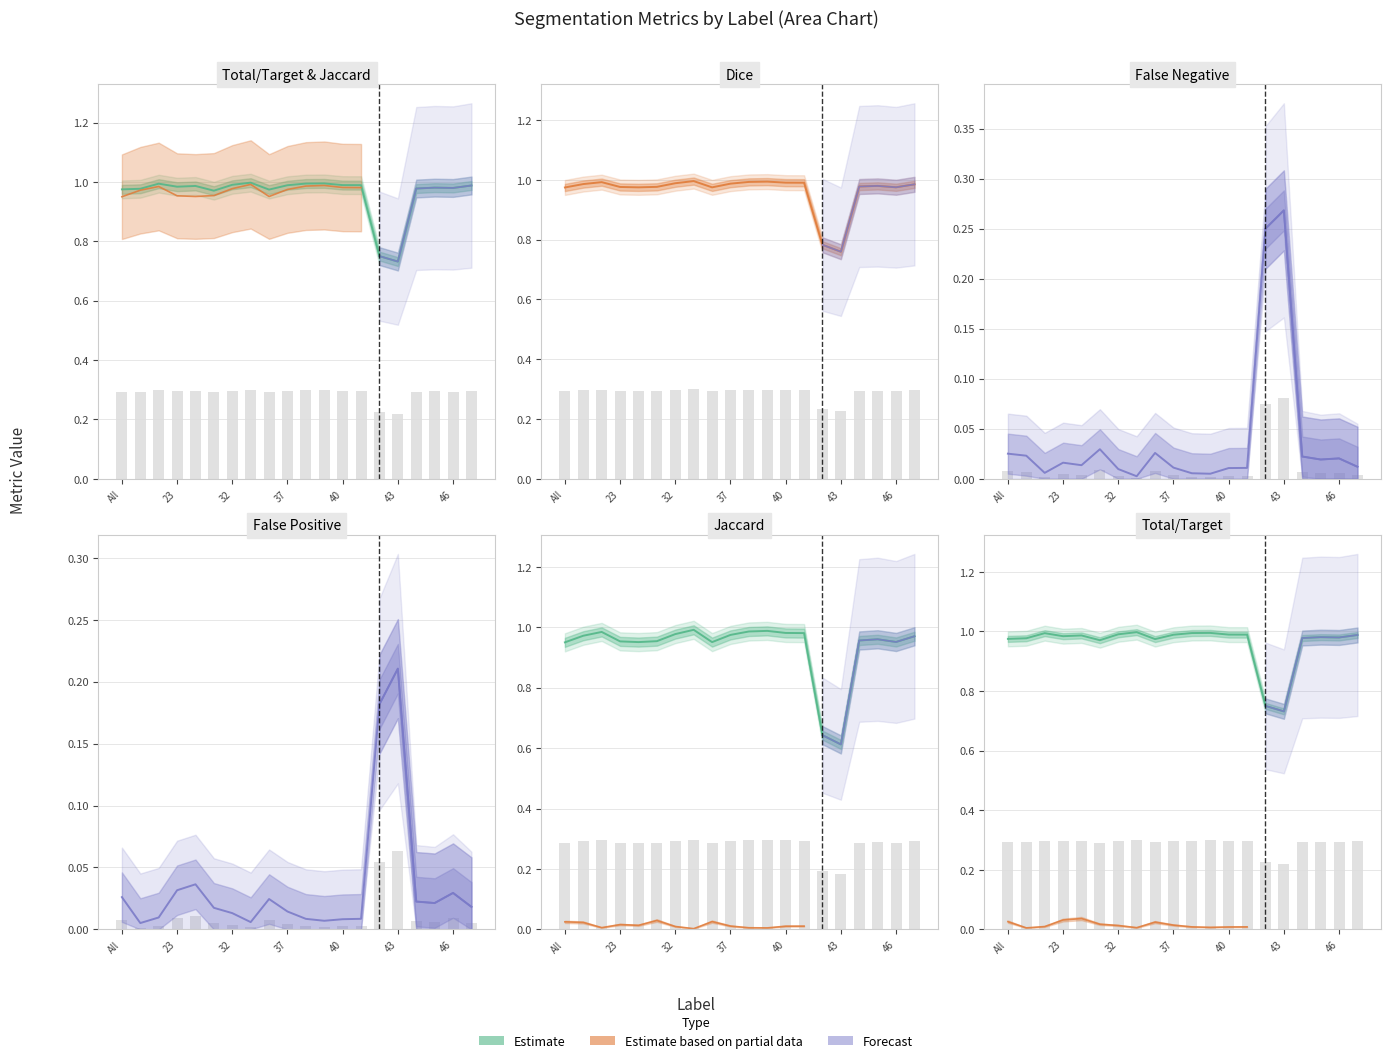

What is the label of the 3rd bar from the left?

11